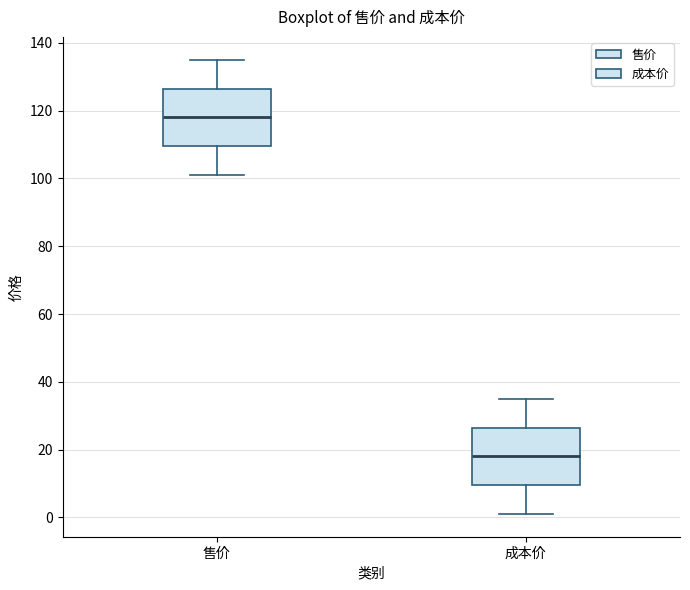

Reading left to right, transcribe this box plot: for each box, give where its median line is, the range the box spans, and where its two whiskers end, as read against the y-axis. The values are not printed on the chart, so give them approximately, as read against the axis.

售价: median 118, box 110 to 126, whiskers 102 to 136
成本价: median 18, box 10 to 26, whiskers 2 to 36